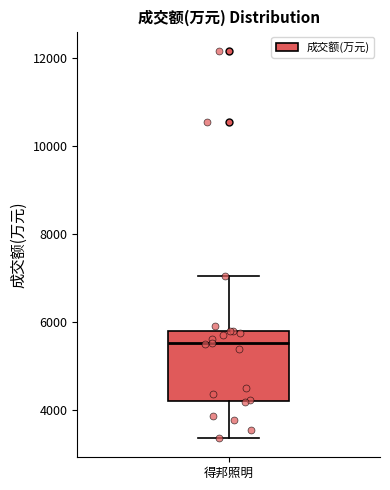

Read this box plot against the y-axis: the position of the median line, the range covered by the box, and the ends of both whiskers. The values are not printed on the chart, so give them approximately, as read against the axis.

median 5600, box 4200 to 5800, whiskers 3400 to 7000